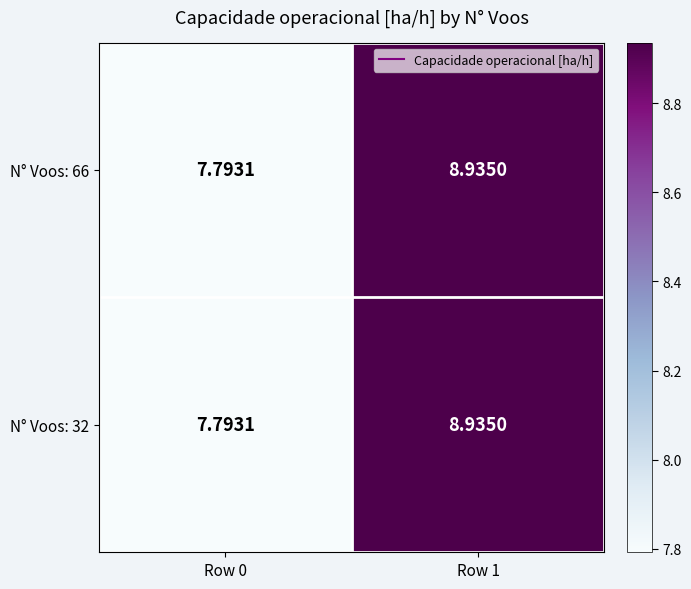

Which label corresponds to the smallest value in the chart?

Row 0